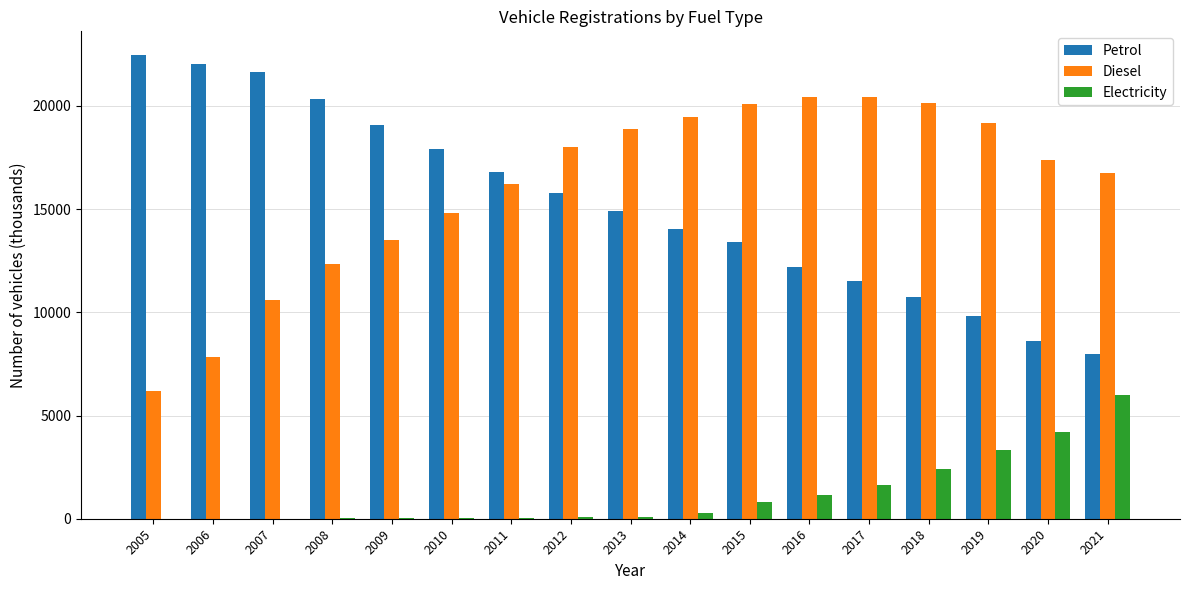

What is the sum of all Electricity values?

20088.4